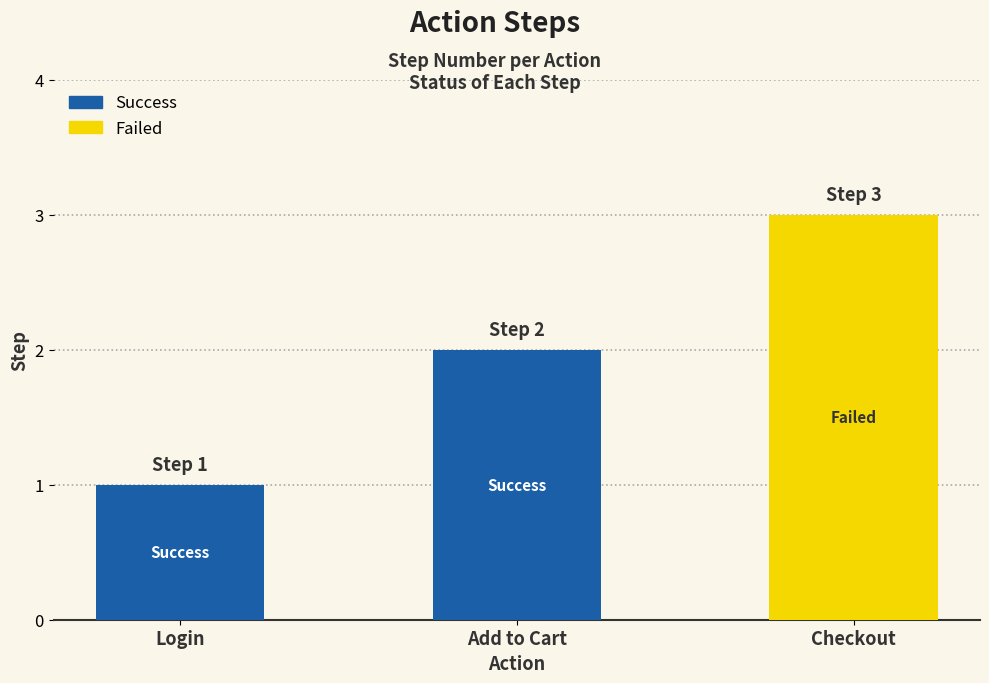

Between Login and Add to Cart, which is larger?

Add to Cart